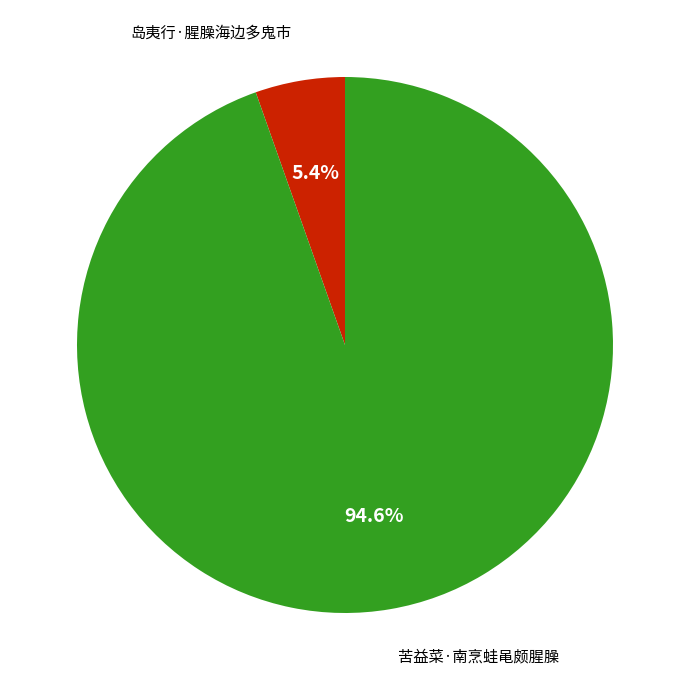

Does any single category account for the majority?

Yes